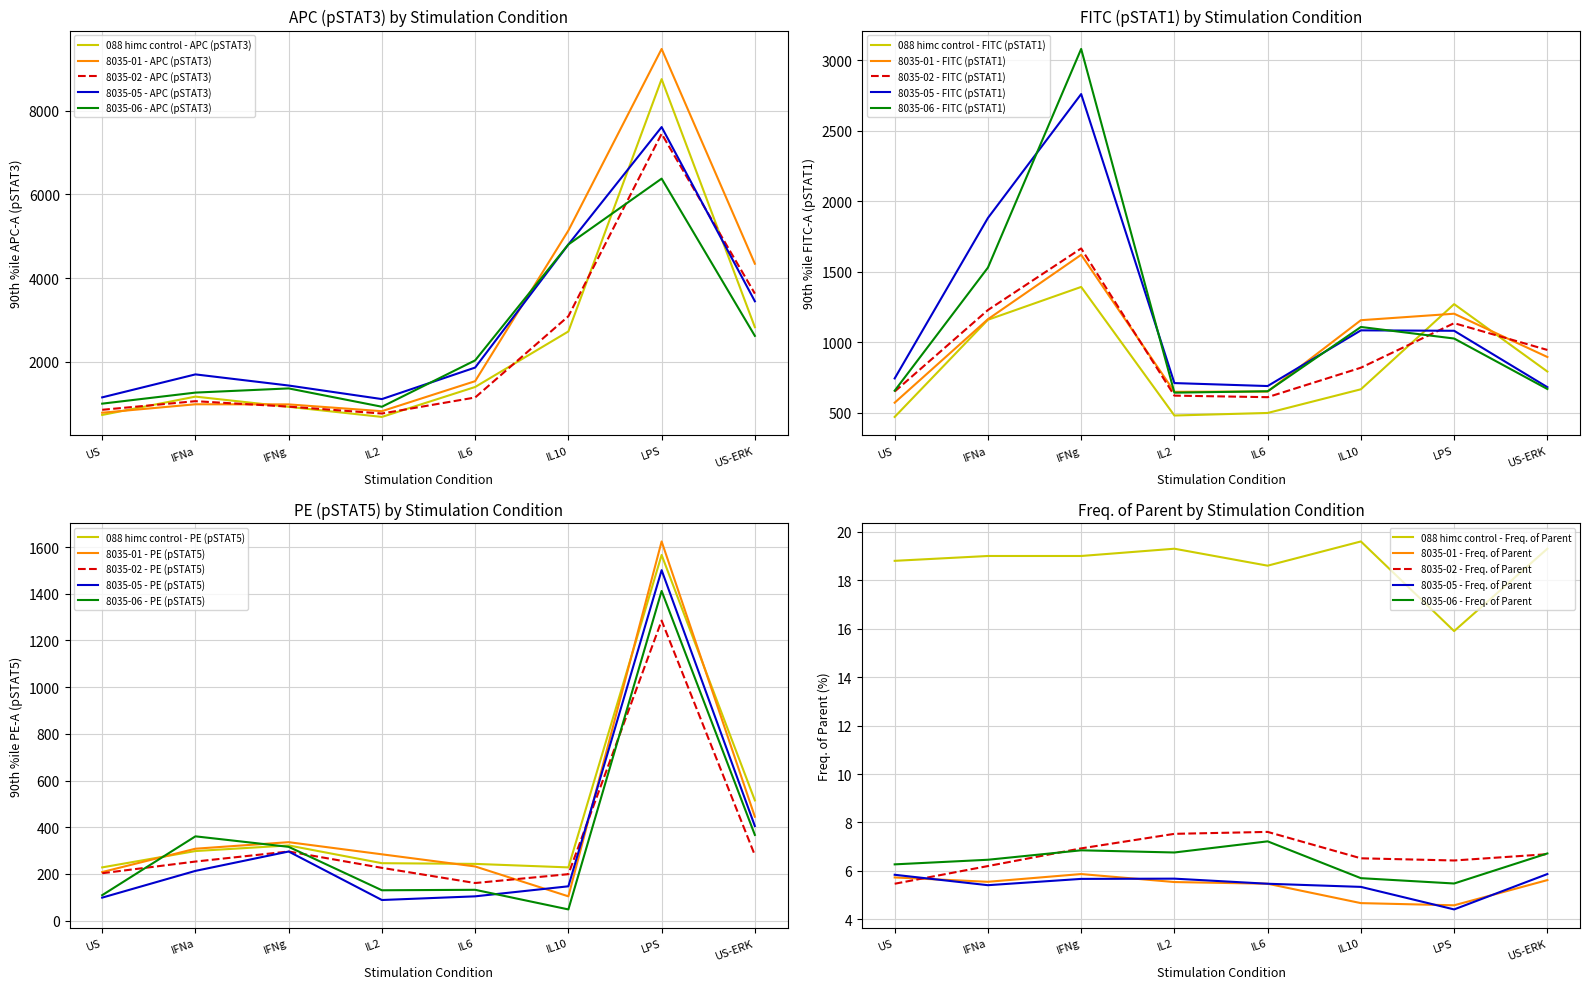

What is the average value of the 088 himc control - APC (pSTAT3) series?

2402